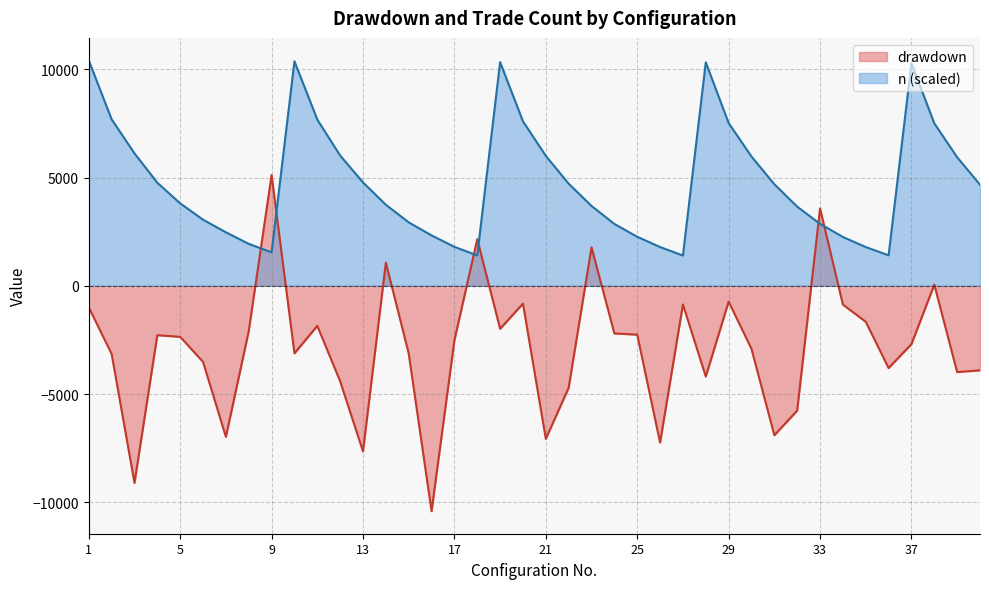

At how many categories does at least one series exceed -8027?

40